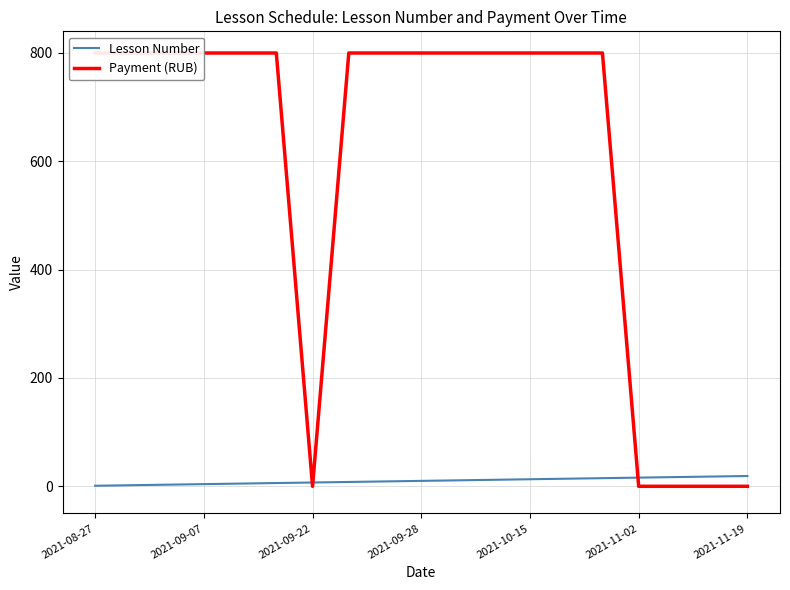

Where is Payment (RUB) nearest to the value 400?

2021-08-27